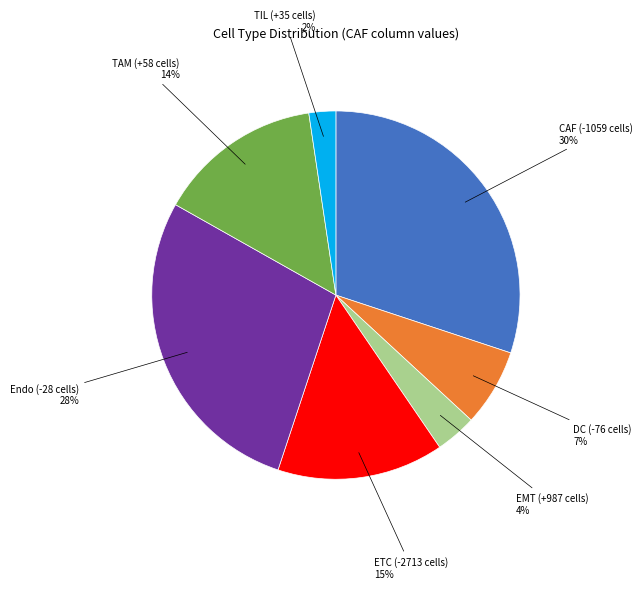

Does any single category account for the majority?

No